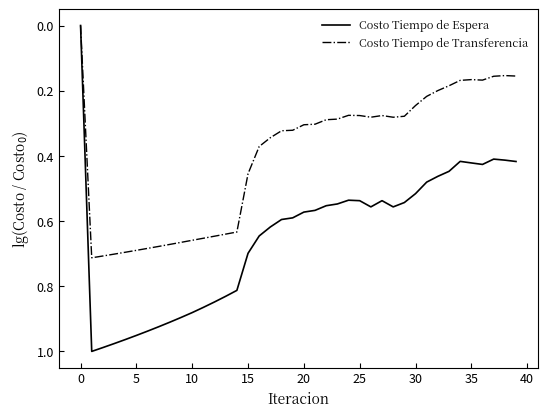

Rank the series by their average value, from highest to lowest.

Costo Tiempo de Espera, Costo Tiempo de Transferencia